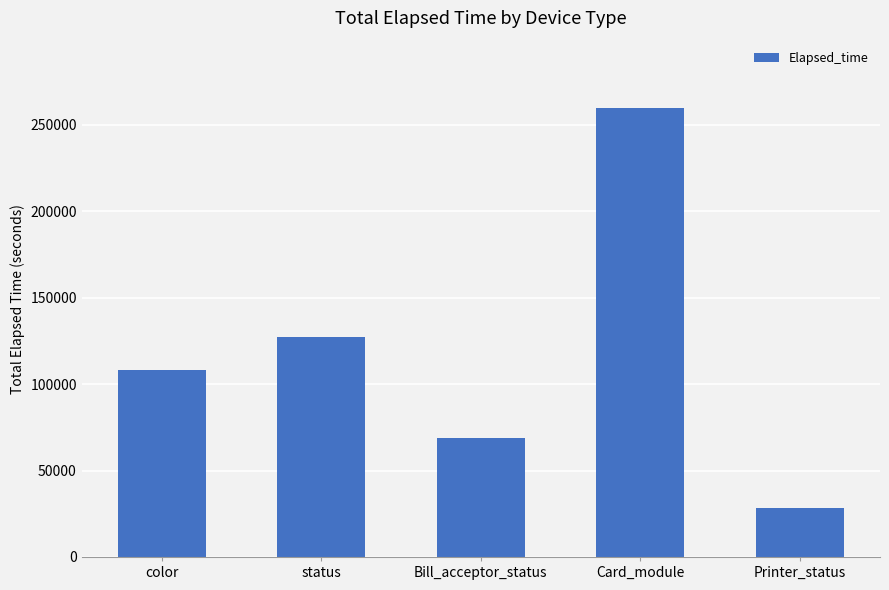

What is the difference between the values at Printer_status and status?

99082